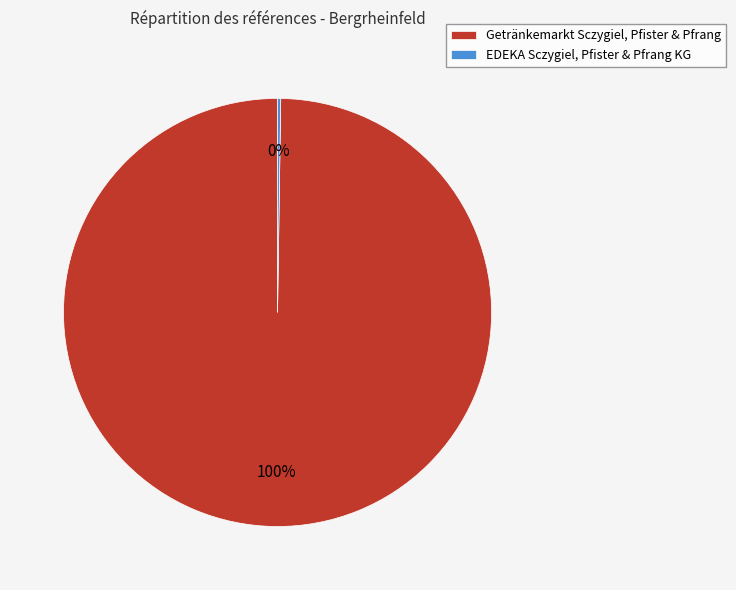

What percentage is the Getränkemarkt Sczygiel, Pfister & Pfrang slice, to the nearest percent?

100%